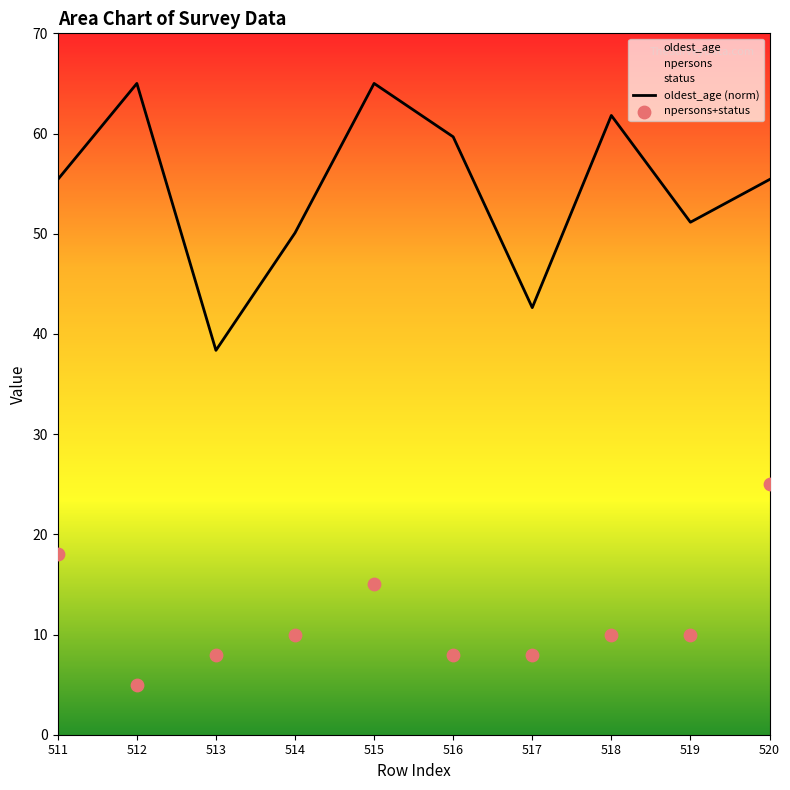

At which category is the sum across all series the highest?

520